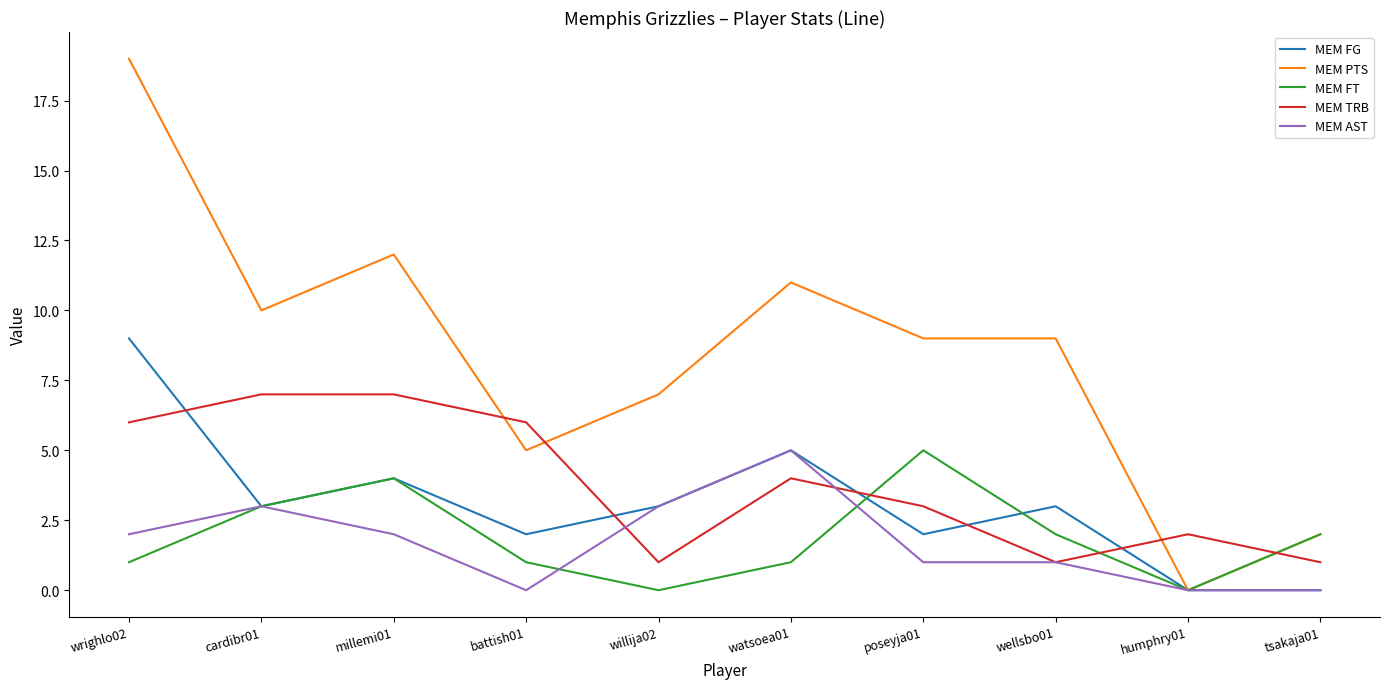

At which category does MEM PTS reach its first local peak?

millemi01